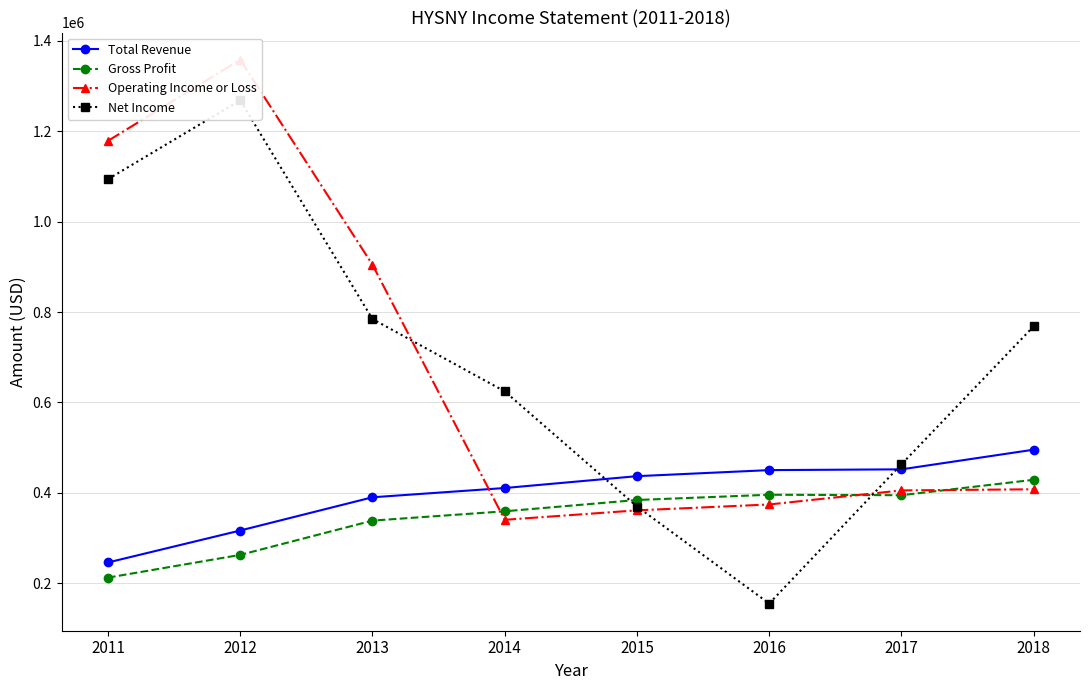

Reading right to left, list all the values displayed in this chart.

Total Revenue: 2018=495500	2017=452000	2016=450300	2015=436900	2014=410700	2013=390200	2012=316700	2011=246000
Gross Profit: 2018=428900	2017=394800	2016=395800	2015=384200	2014=359200	2013=338600	2012=262800	2011=212500
Operating Income or Loss: 2018=407900	2017=405400	2016=374300	2015=361300	2014=340400	2013=904700	2012=1358000	2011=1178500
Net Income: 2018=768500	2017=463200	2016=155200	2015=369800	2014=624500	2013=784500	2012=1268200	2011=1093800